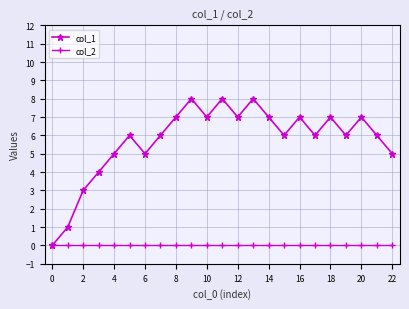

Which series has the largest range (max minus min)?

col_1